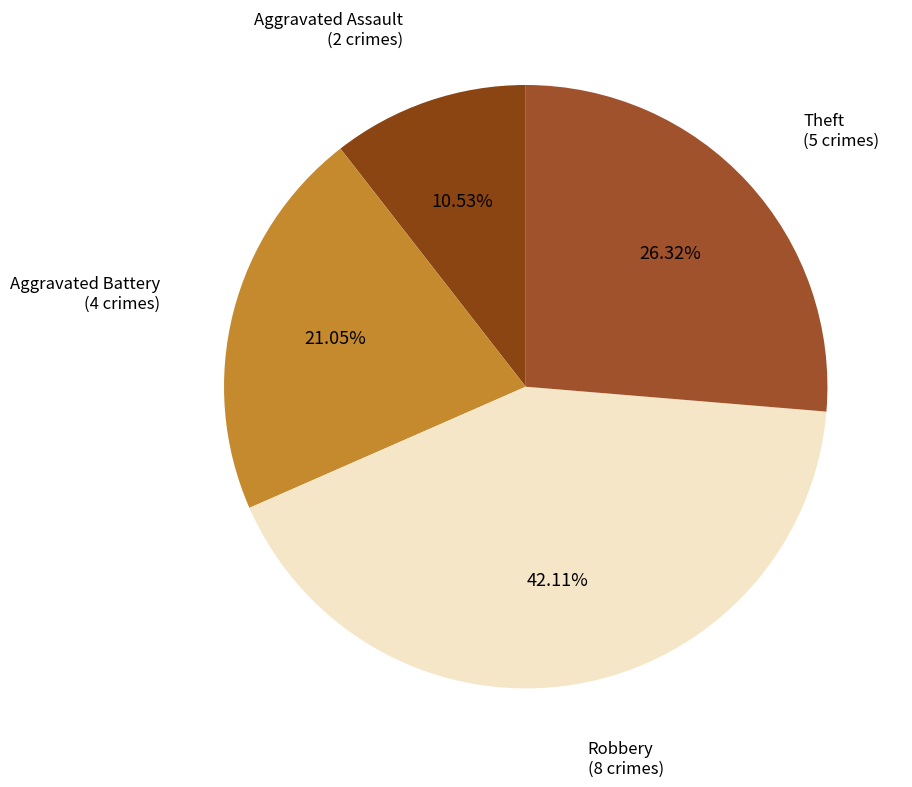

To the nearest percent, what percentage of the pie is Aggravated Battery?

21%